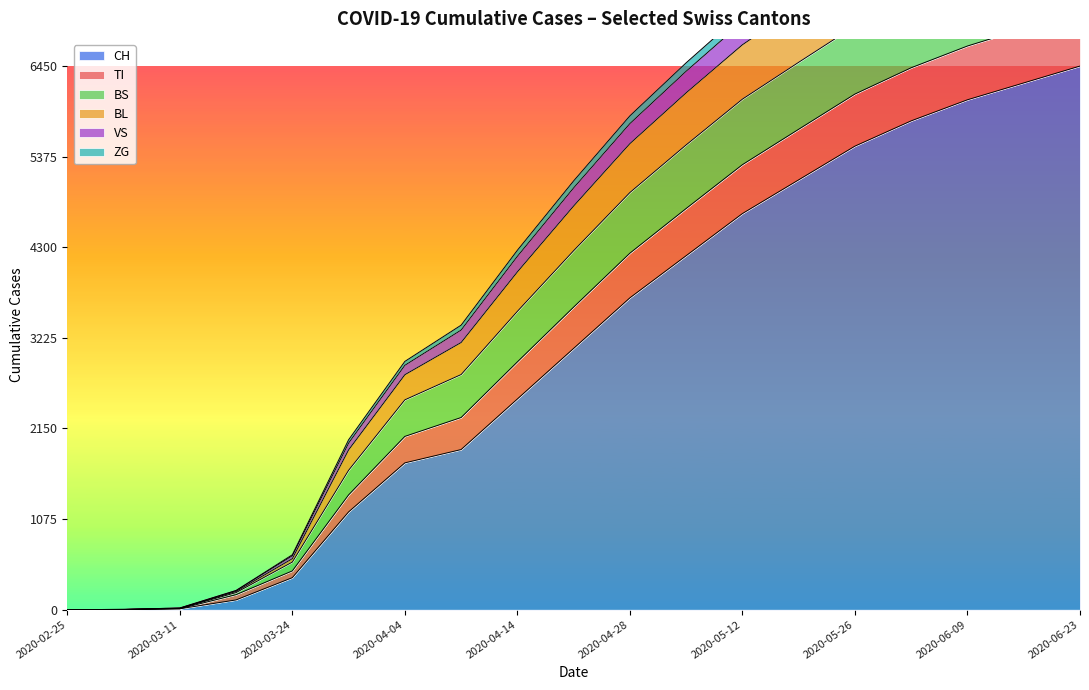

How many positive values does the VS series have?

18